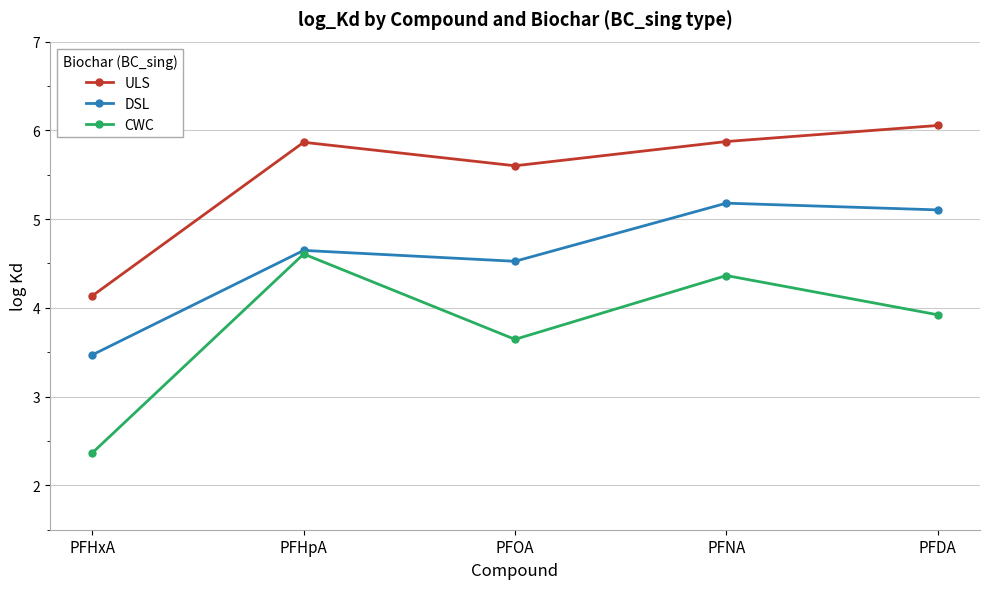

At PFNA, list the series in order from largest to smallest.

ULS, DSL, CWC